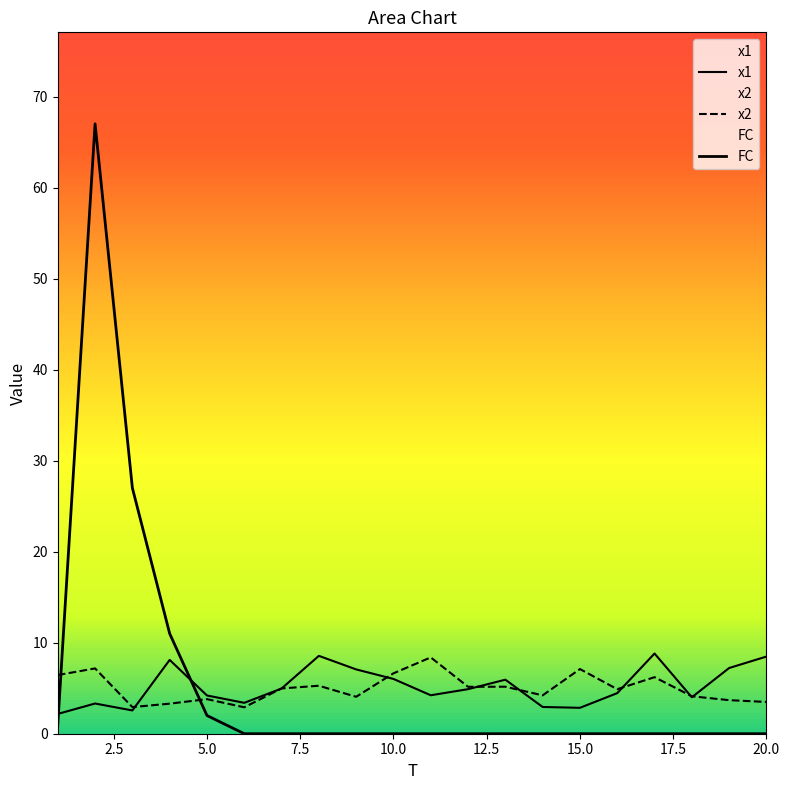

Rank the series at 8 from lowest to highest value.

FC, x2, x1